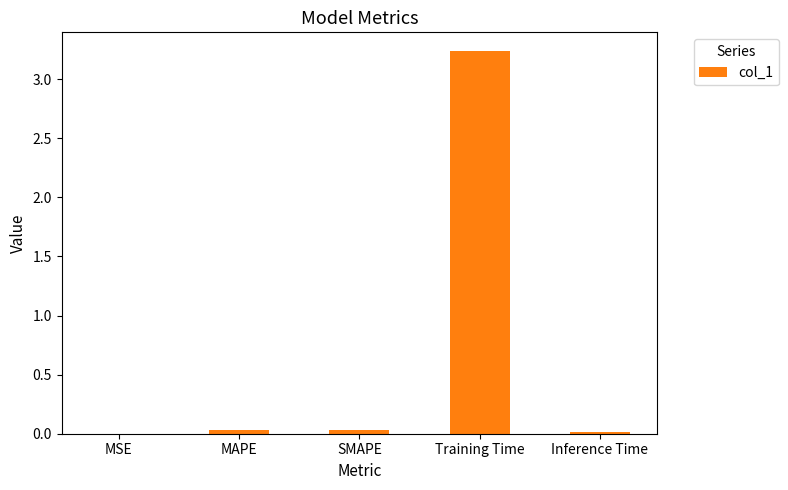

Does the chart contain stacked bars?

No